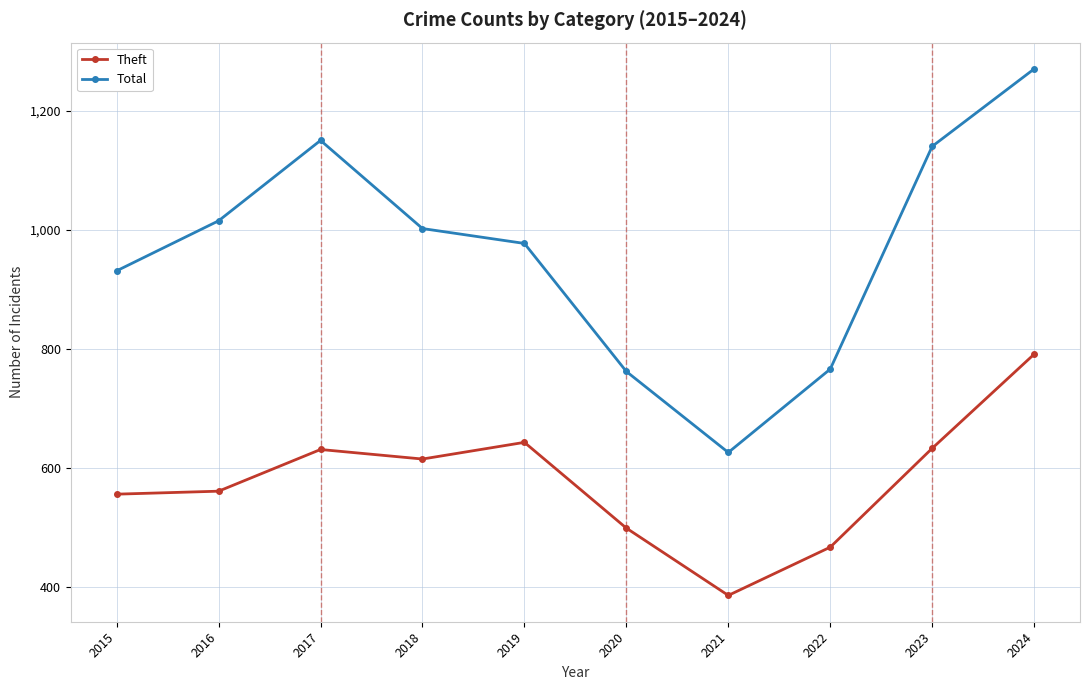

Is the value of Total at 2024 greater than the value of Theft at 2019?

Yes